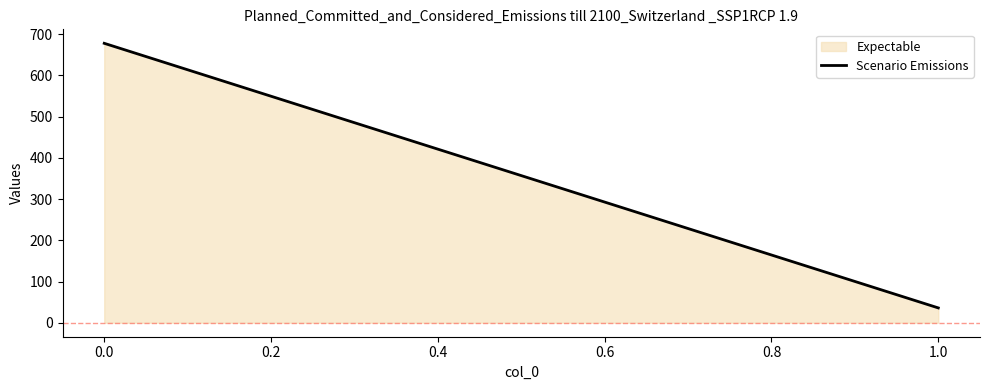

The value at 0.0 is 678. True or false?

True